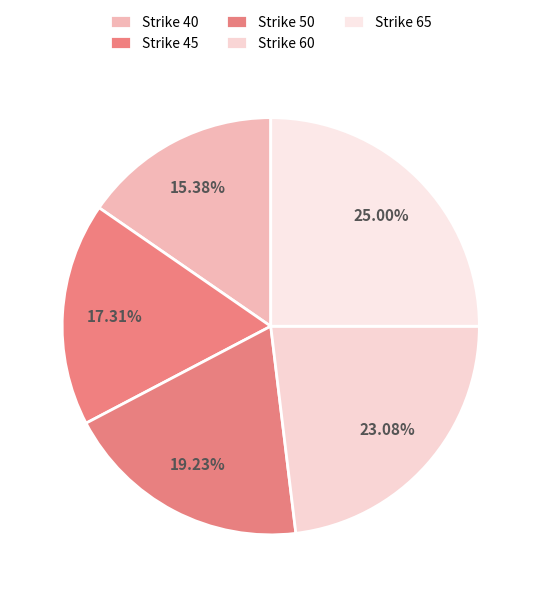

To the nearest percent, what portion does Strike 50 represent?

19%